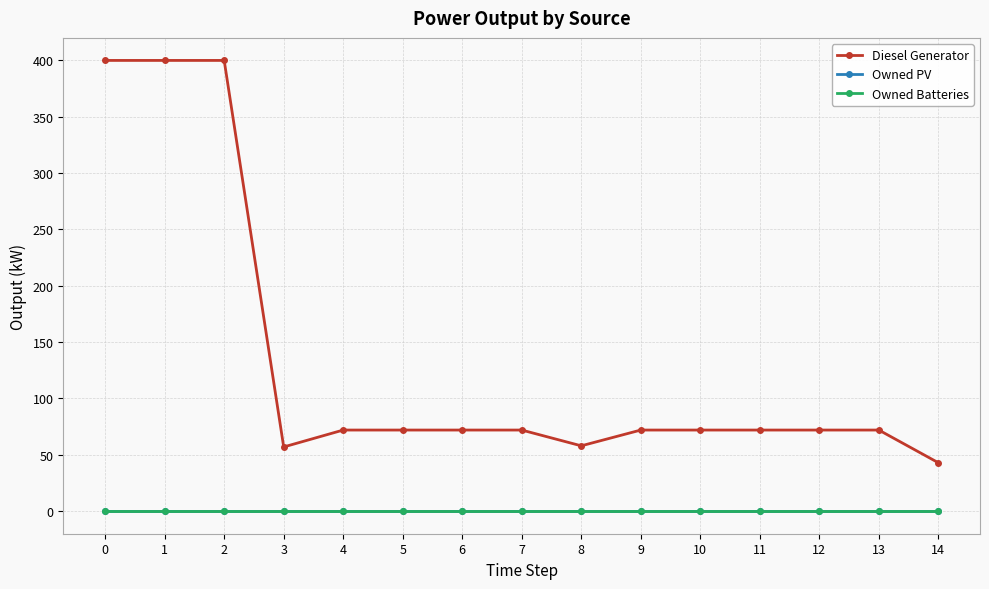

Reading left to right, what are all the values shown in this chart?

Diesel Generator: 400	400	400	57	72	72	72	72	58	72	72	72	72	72	43
Owned PV: 0	0	0	0	0	0	0	0	0	0	0	0	0	0	0
Owned Batteries: 0	0	0	0	0	0	0	0	0	0	0	0	0	0	0